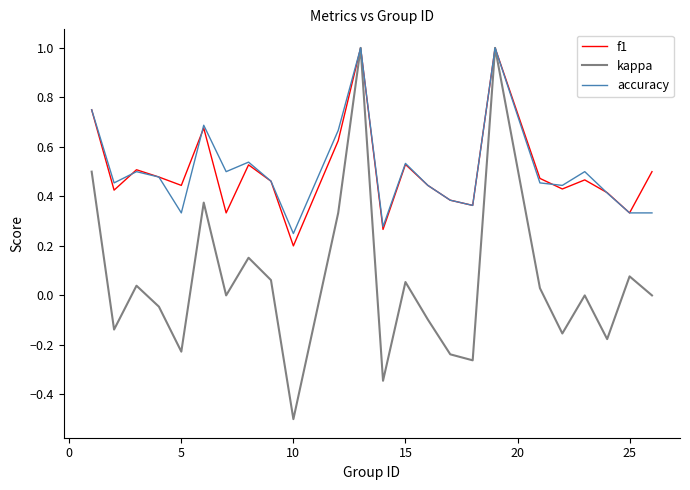

What is the minimum value shown in the chart?

-0.5